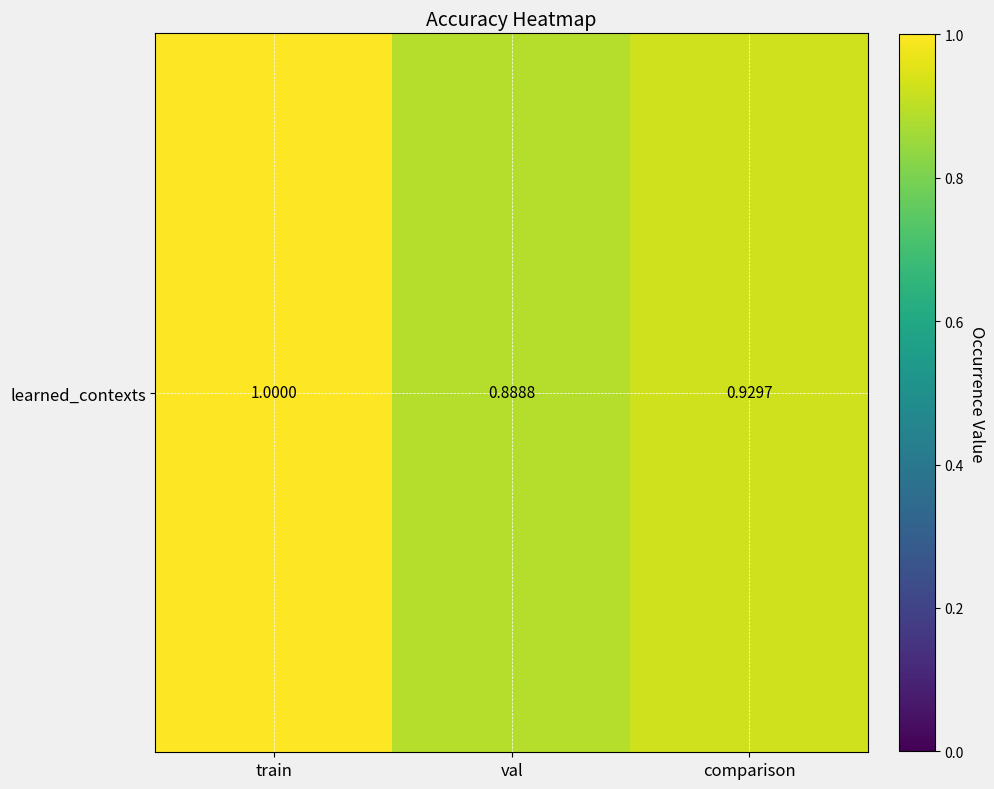

Reading left to right, transcribe all the data shown in this chart.

train=1.0	val=0.9	comparison=0.9